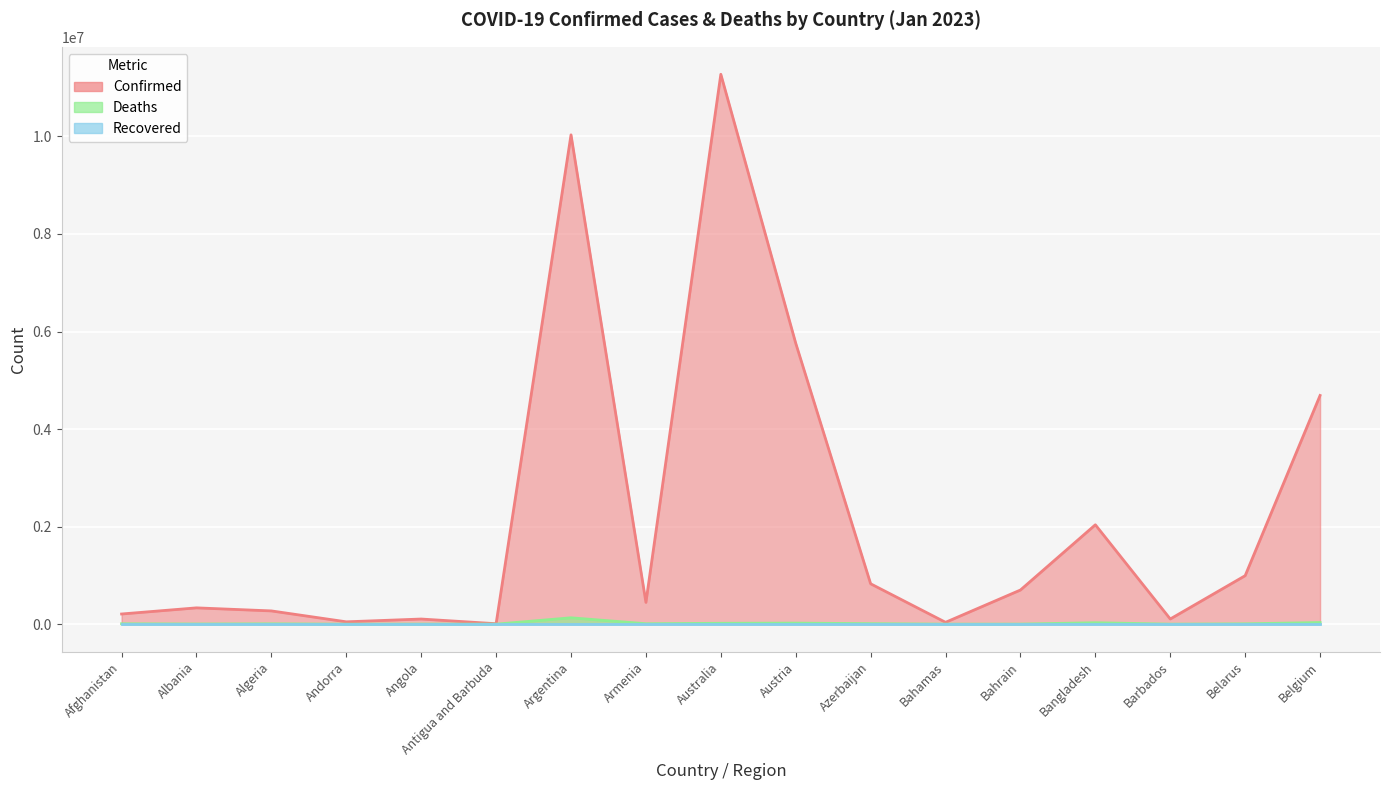

Which series has the largest range (max minus min)?

Confirmed